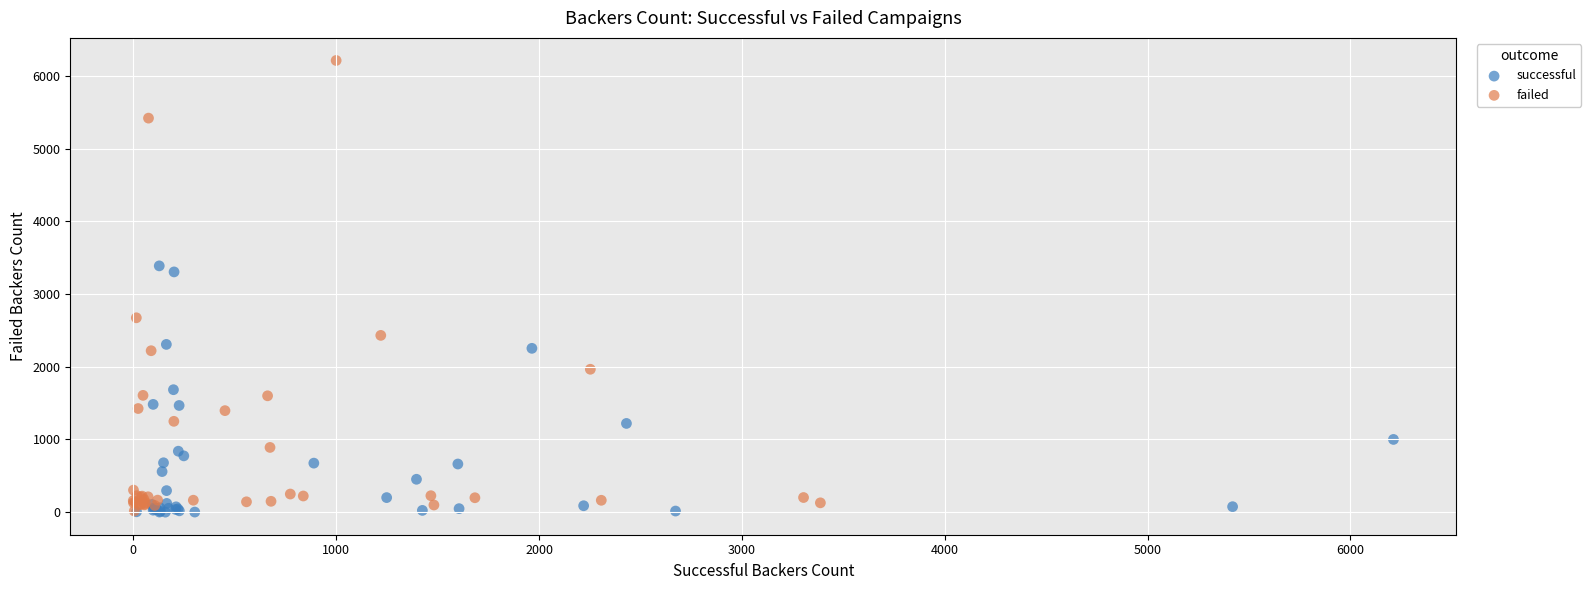

Which series has the widest spread of Y values?

failed